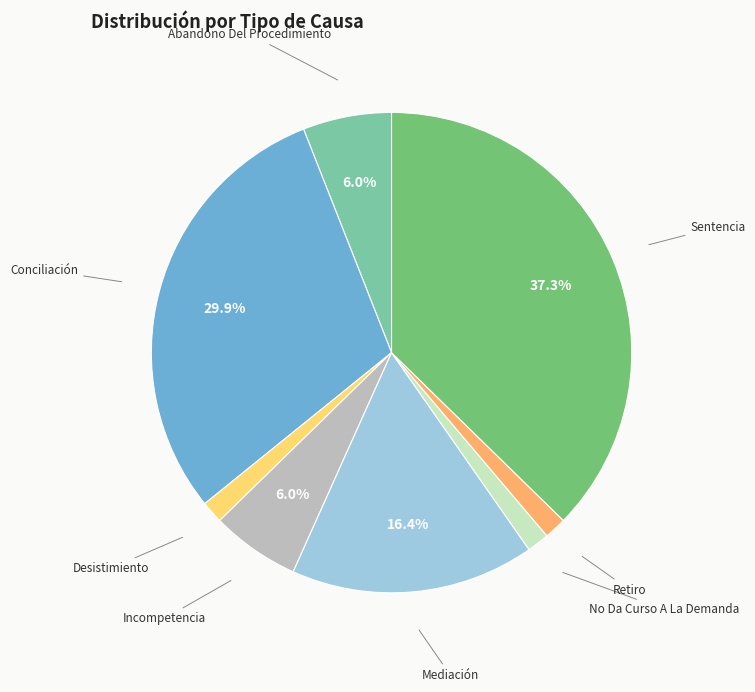

Is there a majority slice in this chart?

No